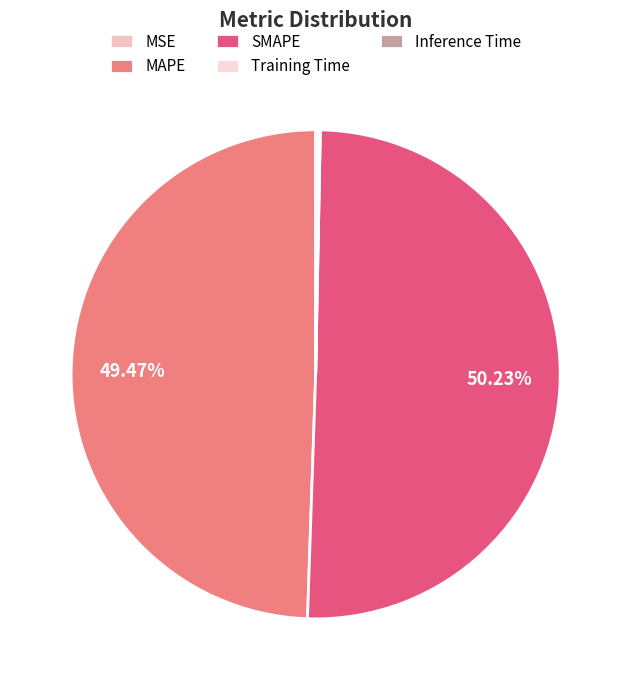

Does SMAPE represent more than half of the total?

Yes